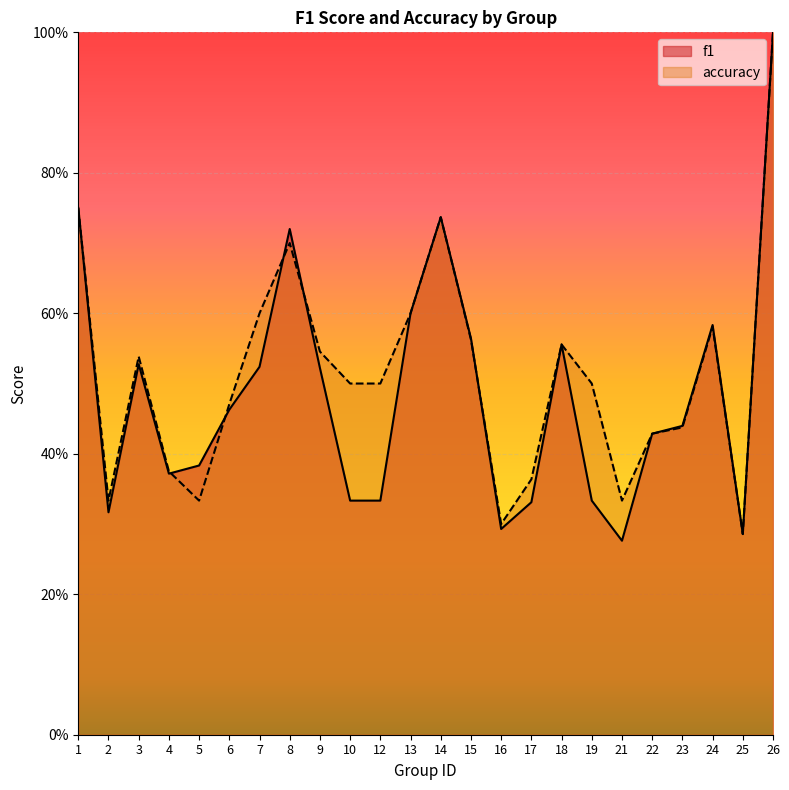

How many intersections are there between accuracy and f1?

5